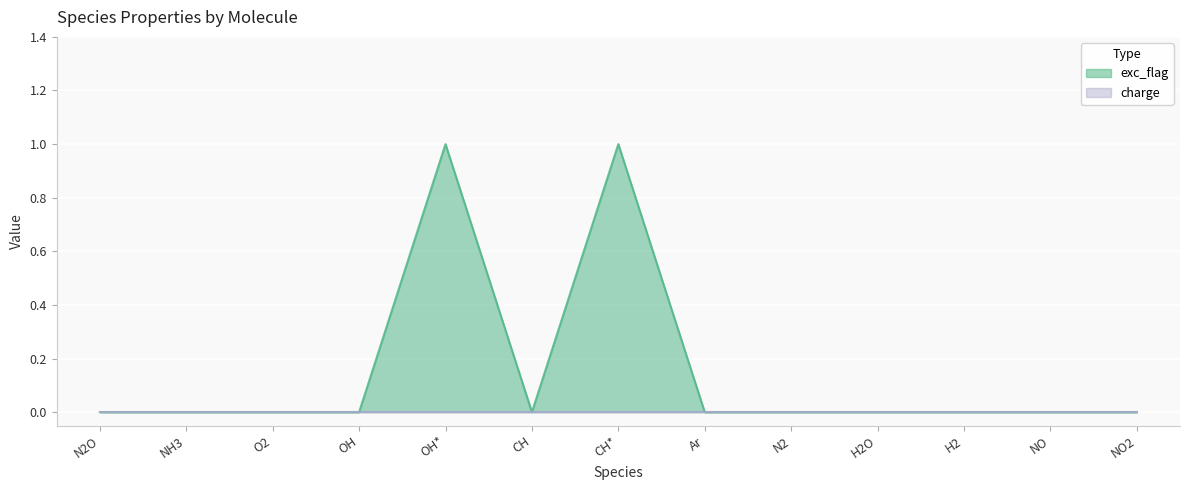

List the labels in order of value, largest first.

OH*, CH*, N2O, NH3, O2, OH, CH, Ar, N2, H2O, H2, NO, NO2